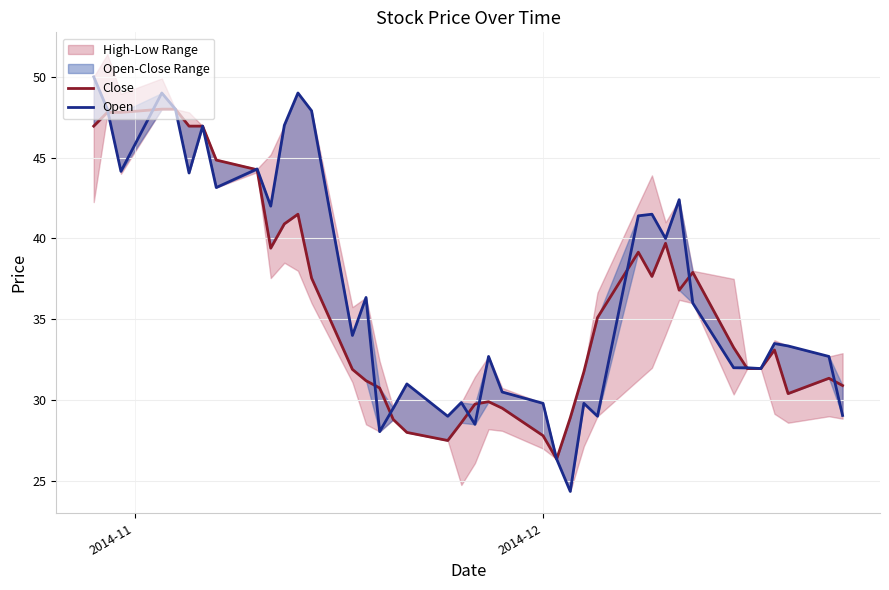

How many categories are shown in the chart?

40